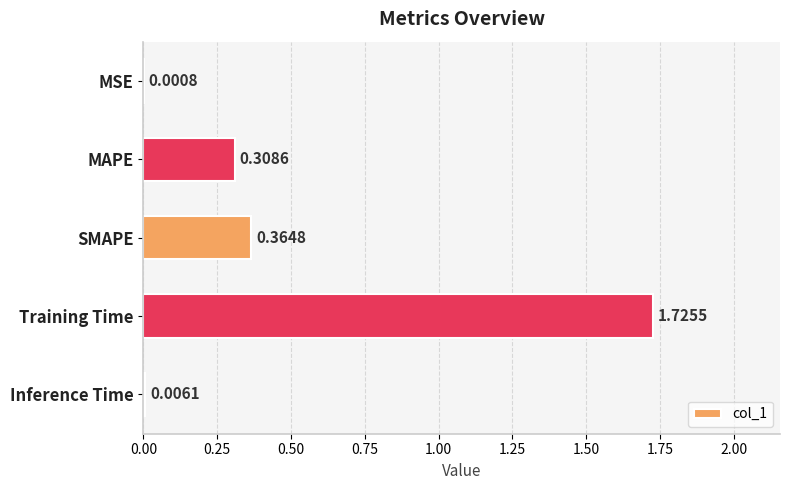

At which label is the value closest to 0?

MSE